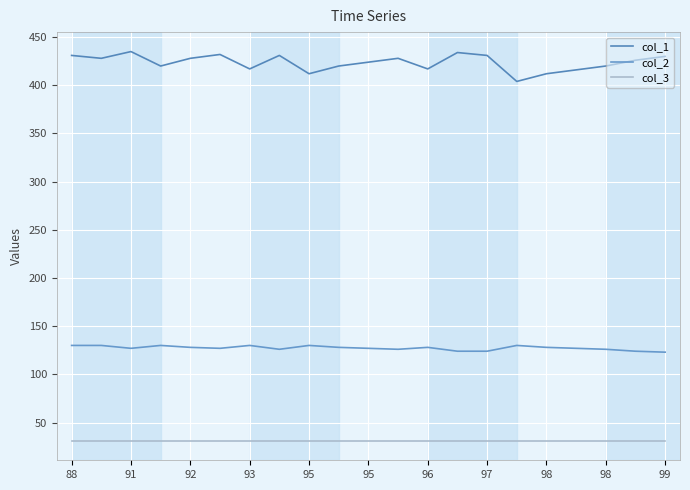

How many lines are shown in the chart?

3